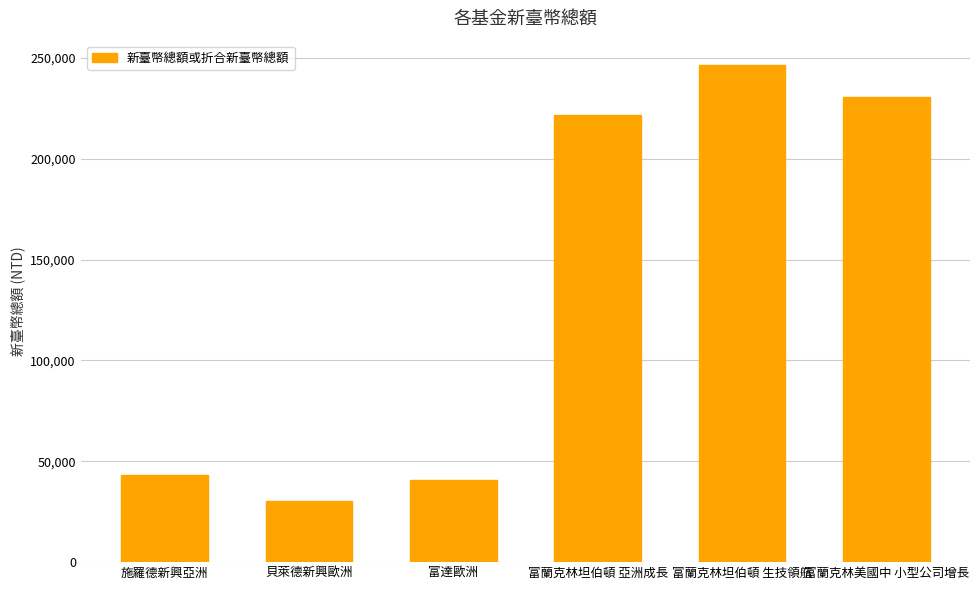

What is the average value?

135496.2